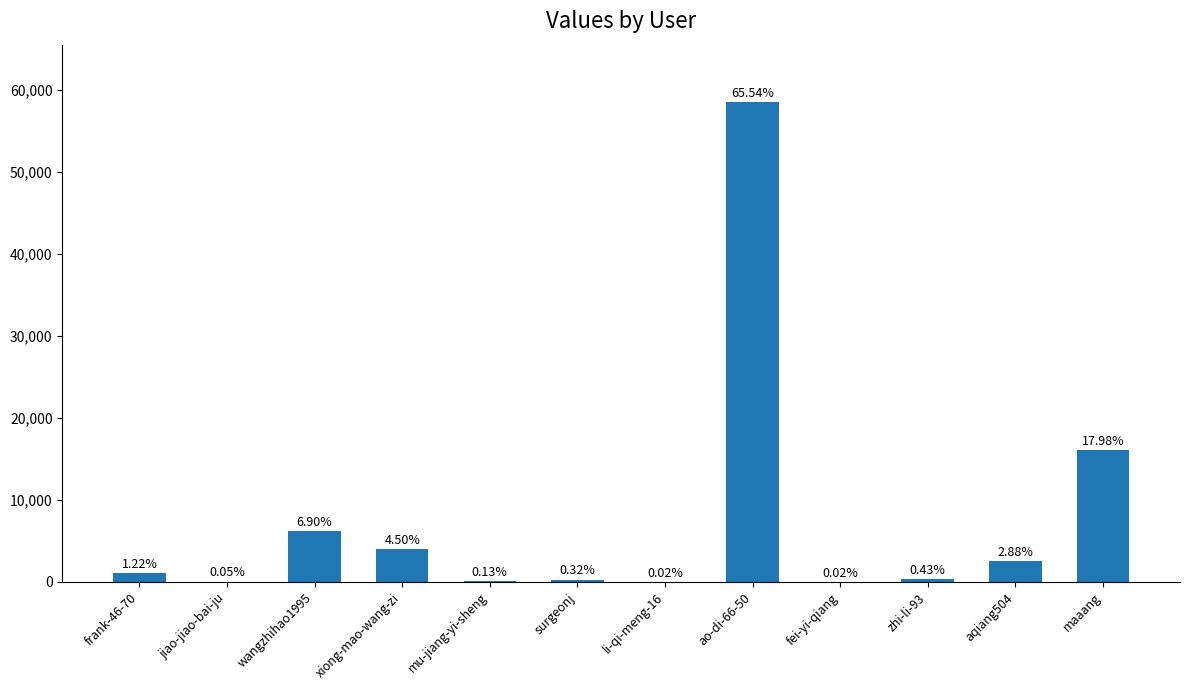

What is the approximate value at mu-jiang-yi-sheng, to the nearest 50?

100